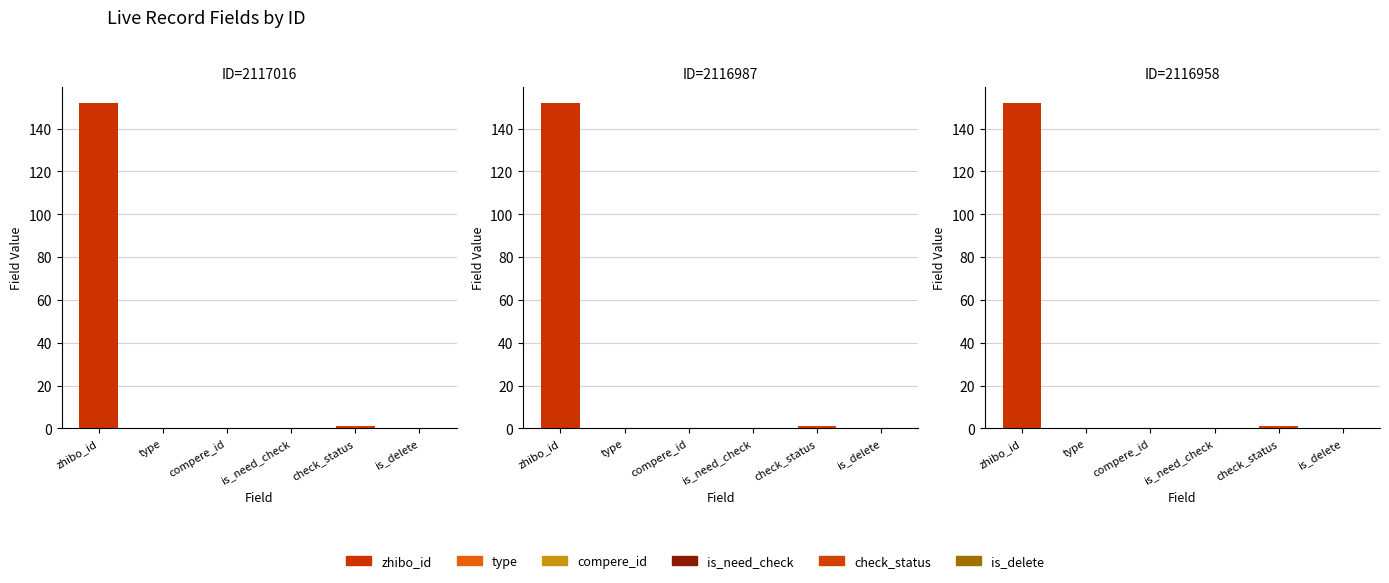

Which series has the largest range (max minus min)?

zhibo_id